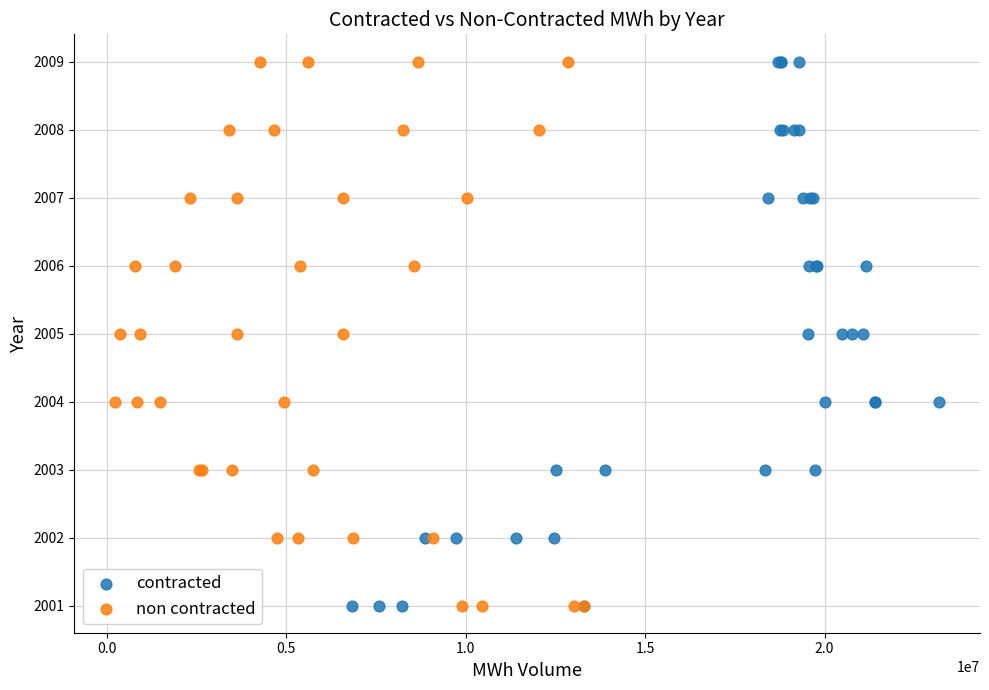

What are all the series names shown in the legend?

contracted, non contracted